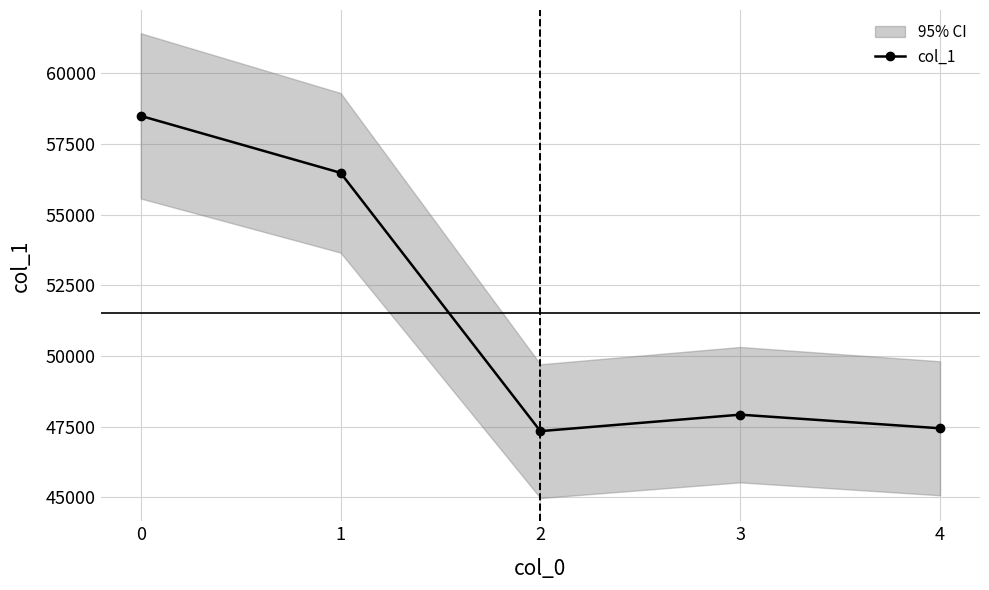

Reading right to left, extract all data points from this chart.

47439	47921	47338	56482	58497